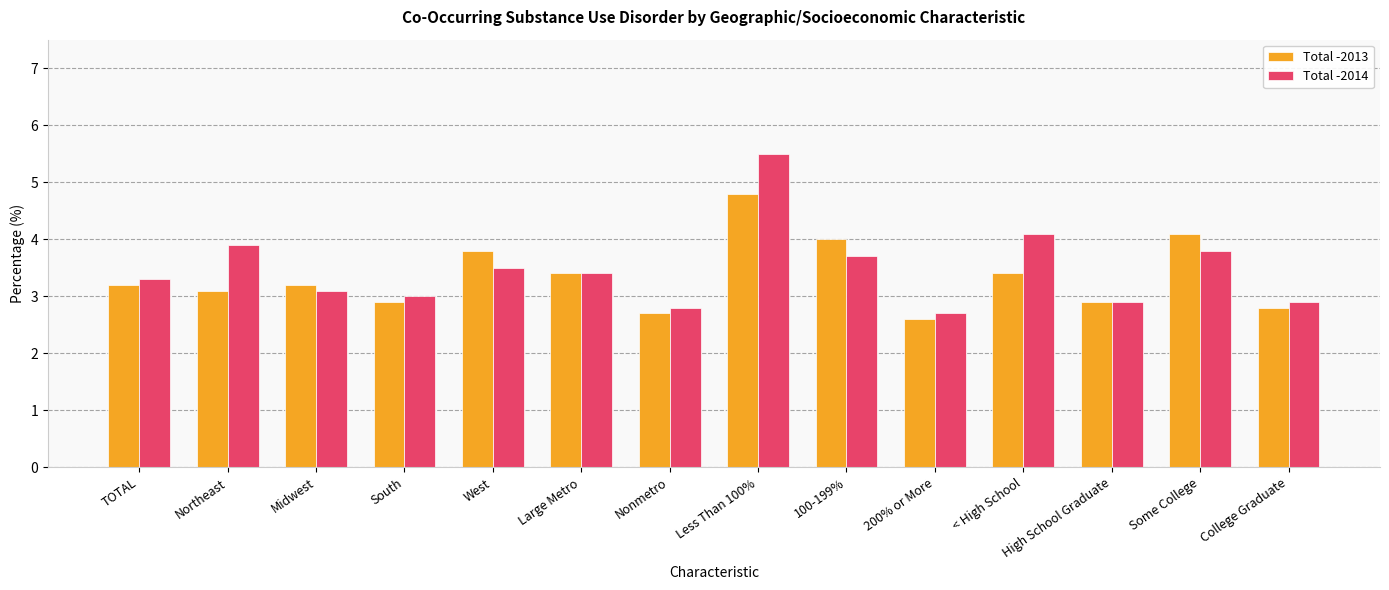

What is the approximate value of Total -2014 at High School Graduate?

2.9